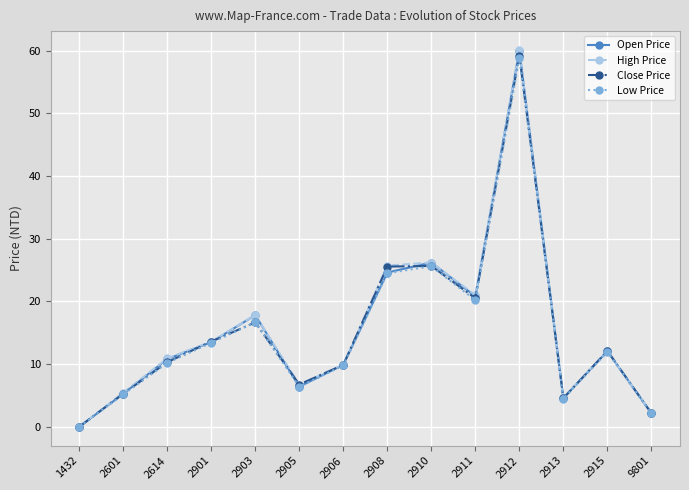

What is the sum of all Close Price values?

212.2